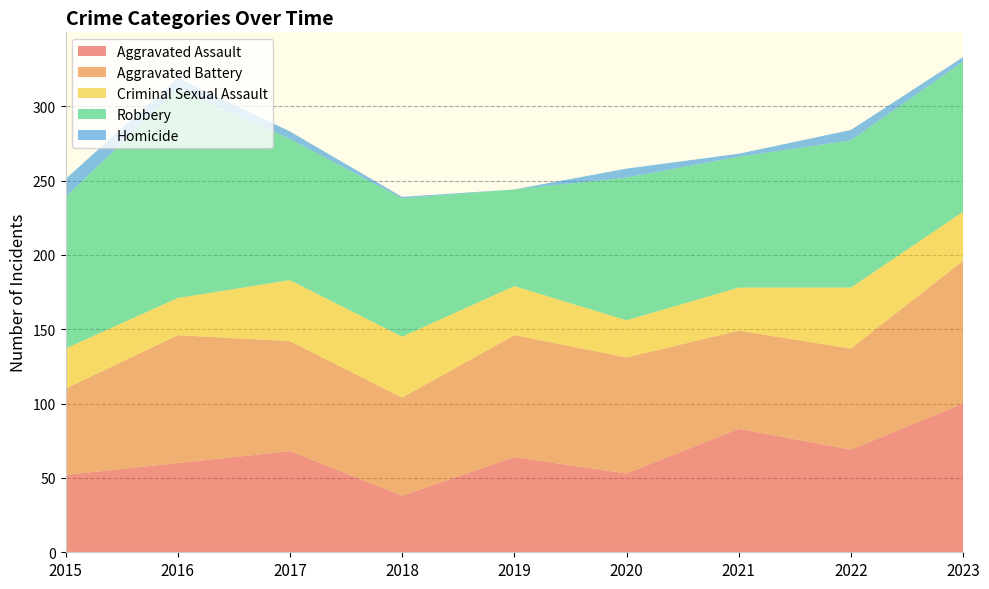

Reading left to right, extract all data points from this chart.

Aggravated Assault: 52	60	68	38	64	53	83	69	100
Aggravated Battery: 58	86	74	66	82	78	66	68	96
Criminal Sexual Assault: 27	25	41	41	33	25	29	41	33
Robbery: 102	140	95	93	65	96	88	99	101
Homicide: 12	8	5	1	0	6	2	7	3